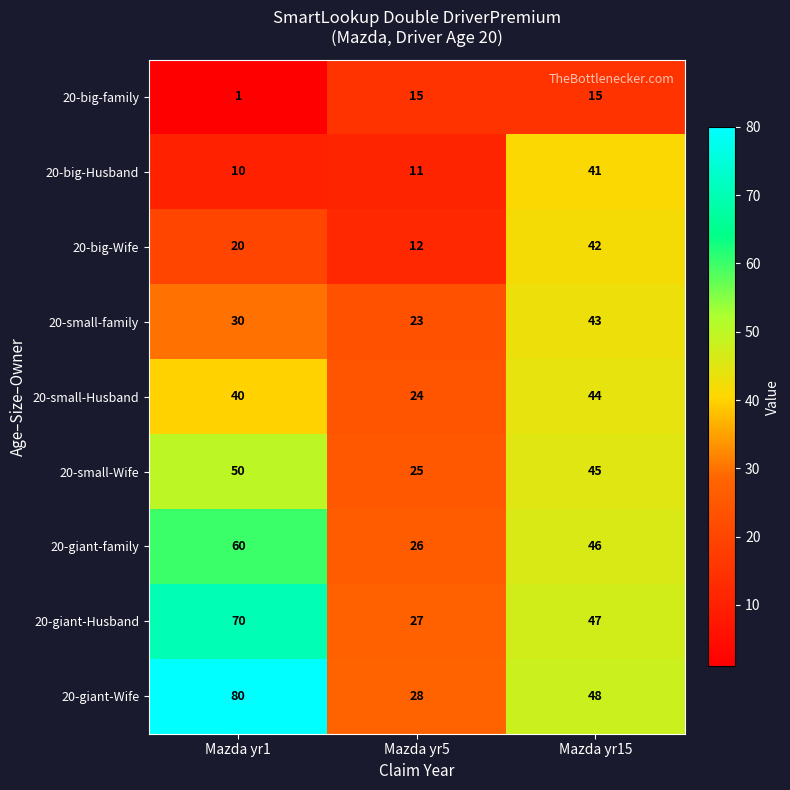

What value does the 20-small-Wife series have at Mazda yr15?

45